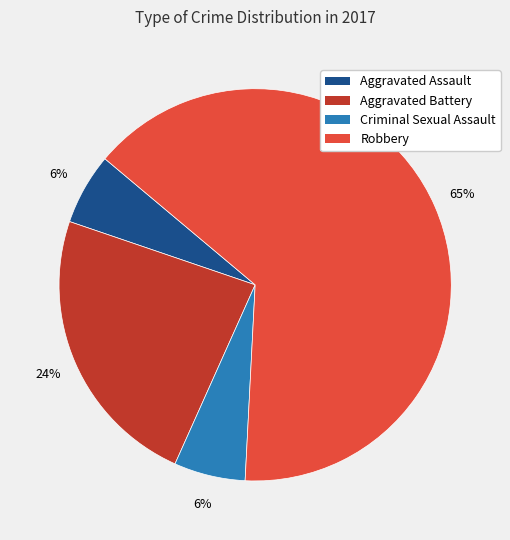

What percentage is the Aggravated Battery slice, to the nearest percent?

24%